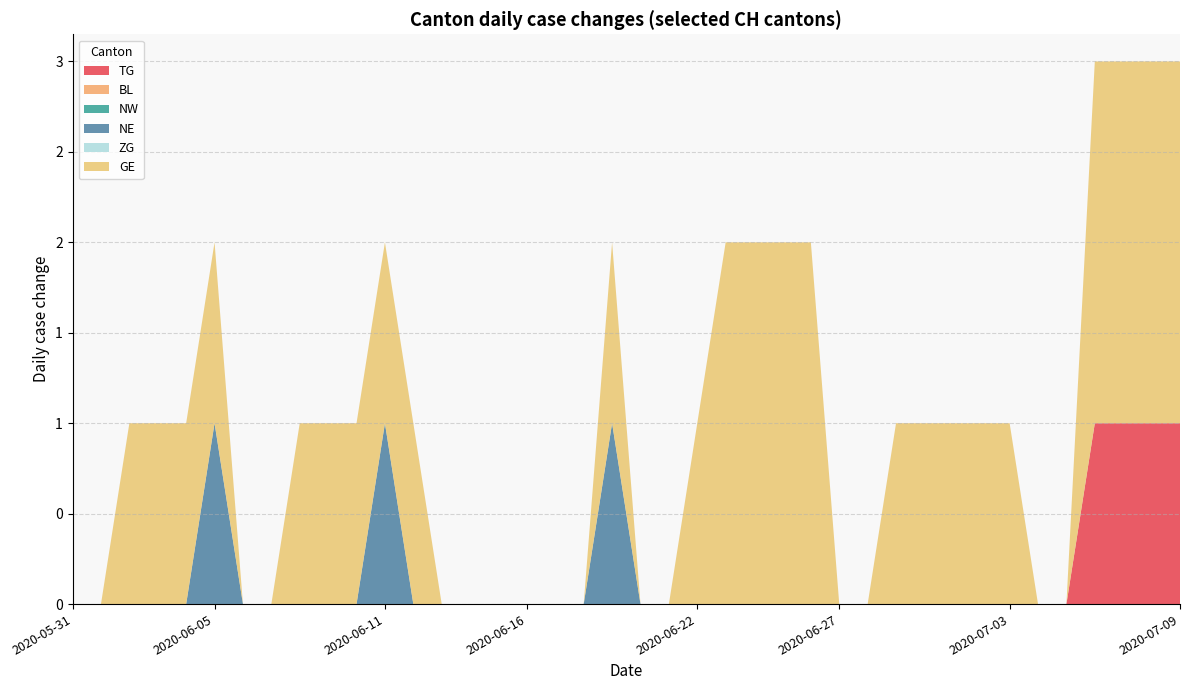

Reading left to right, what are all the values shown in this chart?

TG: 0	0	0	0	0	0	0	0	0	0	0	0	0	0	0	0	0	0	0	0	0	0	0	0	0	0	0	0	0	0	0	0	0	0	0	0	1	1	1	1
BL: 0	0	0	0	0	0	0	0	0	0	0	0	0	0	0	0	0	0	0	0	0	0	0	0	0	0	0	0	0	0	0	0	0	0	0	0	0	0	0	0
NW: 0	0	0	0	0	0	0	0	0	0	0	0	0	0	0	0	0	0	0	0	0	0	0	0	0	0	0	0	0	0	0	0	0	0	0	0	0	0	0	0
NE: 0	0	0	0	0	1	0	0	0	0	0	1	0	0	0	0	0	0	0	1	0	0	0	0	0	0	0	0	0	0	0	0	0	0	0	0	0	0	0	0
ZG: 0	0	0	0	0	0	0	0	0	0	0	0	0	0	0	0	0	0	0	0	0	0	0	0	0	0	0	0	0	0	0	0	0	0	0	0	0	0	0	0
GE: 0	0	1	1	1	1	0	0	1	1	1	1	1	0	0	0	0	0	0	1	0	0	1	2	2	2	2	0	0	1	1	1	1	1	0	0	2	2	2	2